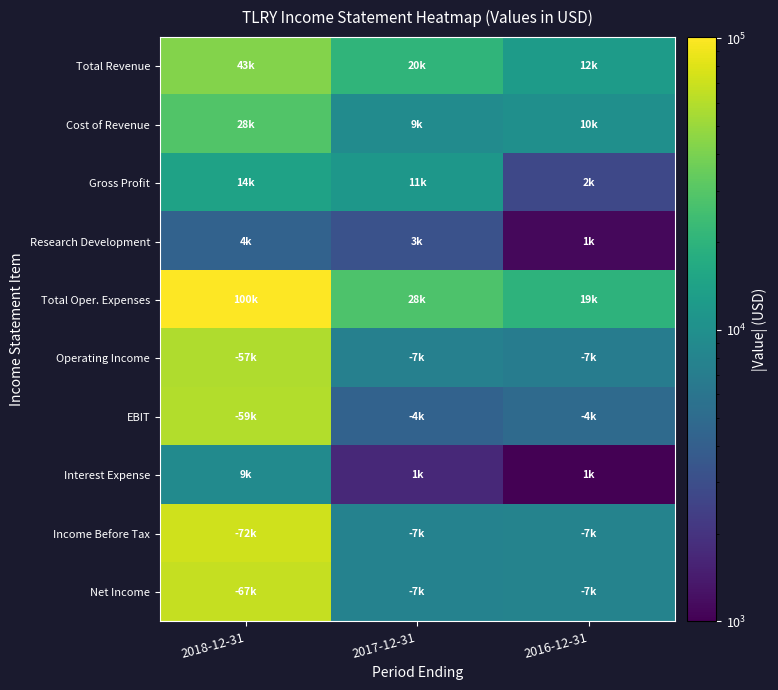

Rank the series by their maximum value, from highest to lowest.

Total Oper. Expenses, Income Before Tax, Net Income, EBIT, Operating Income, Total Revenue, Cost of Revenue, Gross Profit, Interest Expense, Research Development